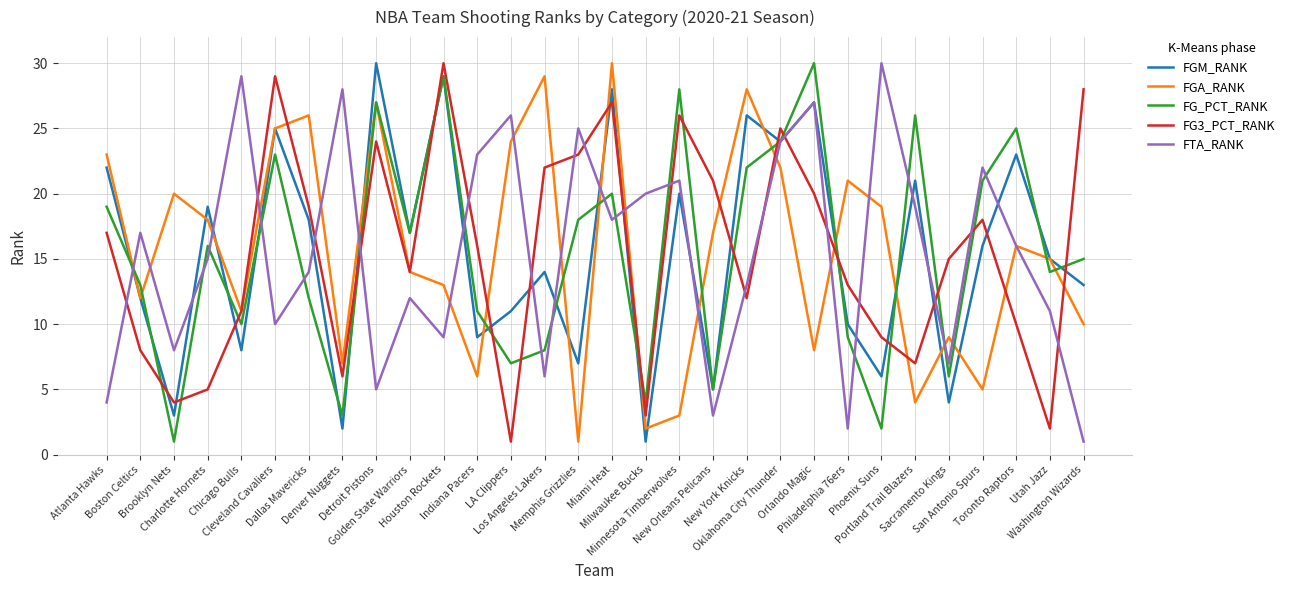

Reading right to left, what are all the values shown in this chart?

FGM_RANK: Washington Wizards=13	Utah Jazz=15	Toronto Raptors=23	San Antonio Spurs=16	Sacramento Kings=4	Portland Trail Blazers=21	Phoenix Suns=6	Philadelphia 76ers=10	Orlando Magic=27	Oklahoma City Thunder=24	New York Knicks=26	New Orleans Pelicans=5	Minnesota Timberwolves=20	Milwaukee Bucks=1	Miami Heat=28	Memphis Grizzlies=7	Los Angeles Lakers=14	LA Clippers=11	Indiana Pacers=9	Houston Rockets=29	Golden State Warriors=17	Detroit Pistons=30	Denver Nuggets=2	Dallas Mavericks=18	Cleveland Cavaliers=25	Chicago Bulls=8	Charlotte Hornets=19	Brooklyn Nets=3	Boston Celtics=12	Atlanta Hawks=22
FGA_RANK: Washington Wizards=10	Utah Jazz=15	Toronto Raptors=16	San Antonio Spurs=5	Sacramento Kings=9	Portland Trail Blazers=4	Phoenix Suns=19	Philadelphia 76ers=21	Orlando Magic=8	Oklahoma City Thunder=22	New York Knicks=28	New Orleans Pelicans=17	Minnesota Timberwolves=3	Milwaukee Bucks=2	Miami Heat=30	Memphis Grizzlies=1	Los Angeles Lakers=29	LA Clippers=24	Indiana Pacers=6	Houston Rockets=13	Golden State Warriors=14	Detroit Pistons=27	Denver Nuggets=7	Dallas Mavericks=26	Cleveland Cavaliers=25	Chicago Bulls=11	Charlotte Hornets=18	Brooklyn Nets=20	Boston Celtics=12	Atlanta Hawks=23
FG_PCT_RANK: Washington Wizards=15	Utah Jazz=14	Toronto Raptors=25	San Antonio Spurs=21	Sacramento Kings=6	Portland Trail Blazers=26	Phoenix Suns=2	Philadelphia 76ers=9	Orlando Magic=30	Oklahoma City Thunder=24	New York Knicks=22	New Orleans Pelicans=5	Minnesota Timberwolves=28	Milwaukee Bucks=4	Miami Heat=20	Memphis Grizzlies=18	Los Angeles Lakers=8	LA Clippers=7	Indiana Pacers=11	Houston Rockets=29	Golden State Warriors=17	Detroit Pistons=27	Denver Nuggets=3	Dallas Mavericks=12	Cleveland Cavaliers=23	Chicago Bulls=10	Charlotte Hornets=16	Brooklyn Nets=1	Boston Celtics=13	Atlanta Hawks=19
FG3_PCT_RANK: Washington Wizards=28	Utah Jazz=2	Toronto Raptors=10	San Antonio Spurs=18	Sacramento Kings=15	Portland Trail Blazers=7	Phoenix Suns=9	Philadelphia 76ers=13	Orlando Magic=20	Oklahoma City Thunder=25	New York Knicks=12	New Orleans Pelicans=21	Minnesota Timberwolves=26	Milwaukee Bucks=3	Miami Heat=27	Memphis Grizzlies=23	Los Angeles Lakers=22	LA Clippers=1	Indiana Pacers=16	Houston Rockets=30	Golden State Warriors=14	Detroit Pistons=24	Denver Nuggets=6	Dallas Mavericks=19	Cleveland Cavaliers=29	Chicago Bulls=11	Charlotte Hornets=5	Brooklyn Nets=4	Boston Celtics=8	Atlanta Hawks=17
FTA_RANK: Washington Wizards=1	Utah Jazz=11	Toronto Raptors=16	San Antonio Spurs=22	Sacramento Kings=7	Portland Trail Blazers=19	Phoenix Suns=30	Philadelphia 76ers=2	Orlando Magic=27	Oklahoma City Thunder=24	New York Knicks=13	New Orleans Pelicans=3	Minnesota Timberwolves=21	Milwaukee Bucks=20	Miami Heat=18	Memphis Grizzlies=25	Los Angeles Lakers=6	LA Clippers=26	Indiana Pacers=23	Houston Rockets=9	Golden State Warriors=12	Detroit Pistons=5	Denver Nuggets=28	Dallas Mavericks=14	Cleveland Cavaliers=10	Chicago Bulls=29	Charlotte Hornets=15	Brooklyn Nets=8	Boston Celtics=17	Atlanta Hawks=4